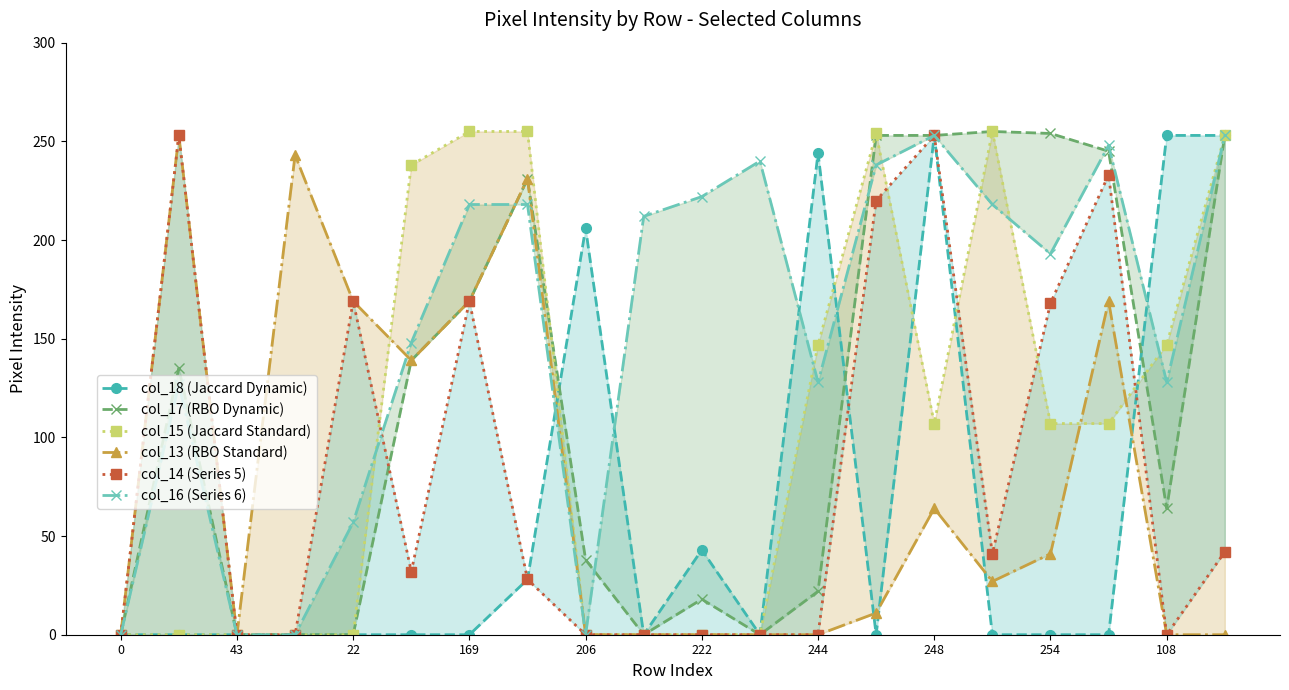

What is the total value across all series at 11?

240